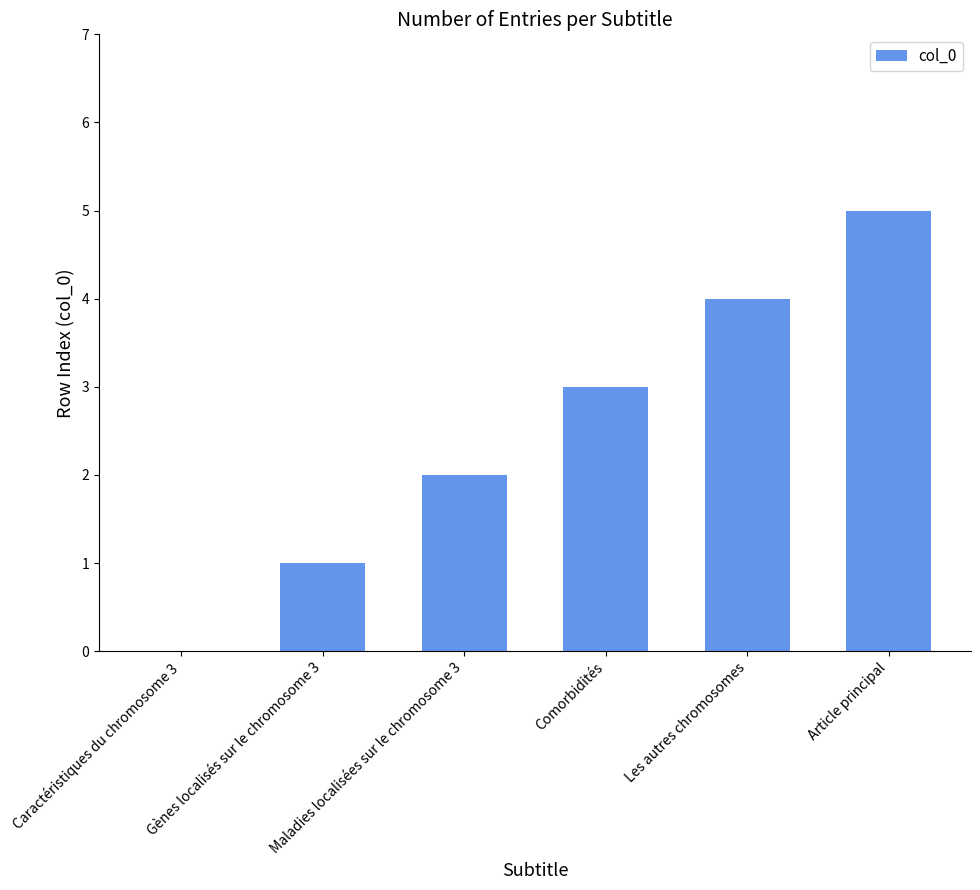

Are the bars horizontal?

No